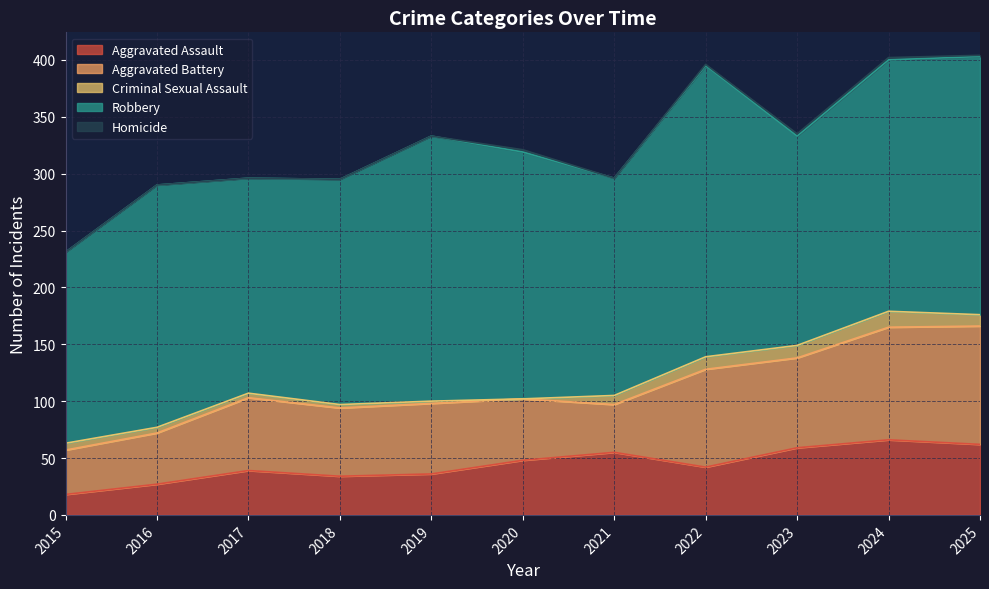

Count the number of data series in this chart.

5